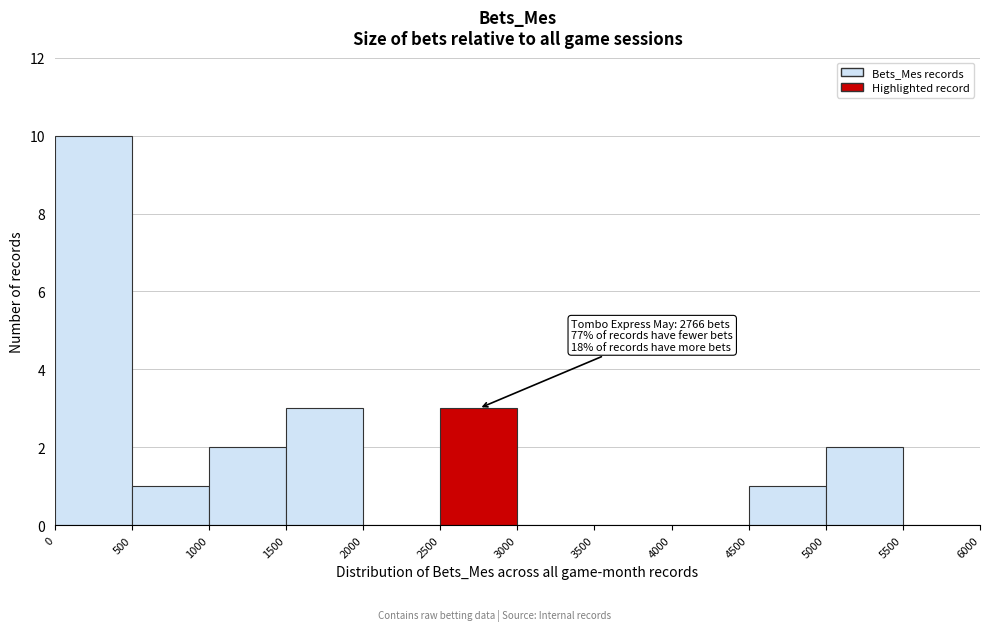

Which range on the x-axis has the tallest bar?

0 to 500